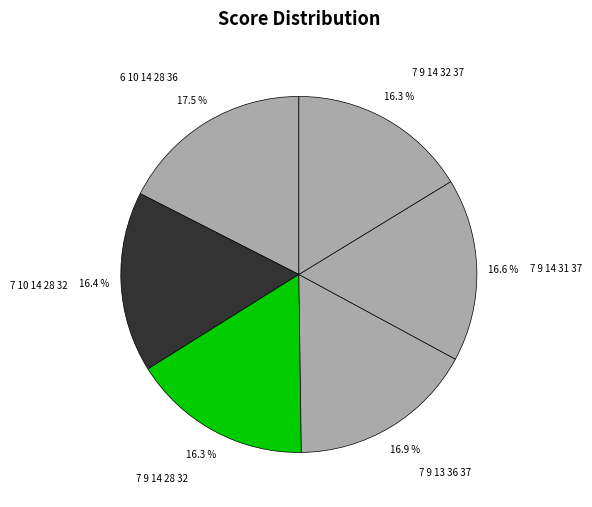

What is the ratio of the value at 7 9 14 28 32 to the value at 6 10 14 28 36?

0.9